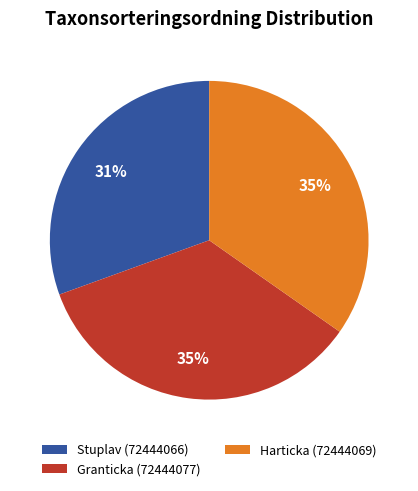

To the nearest percent, what is the difference between the Harticka (72444069) and Stuplav (72444066) slice percentages?

4%